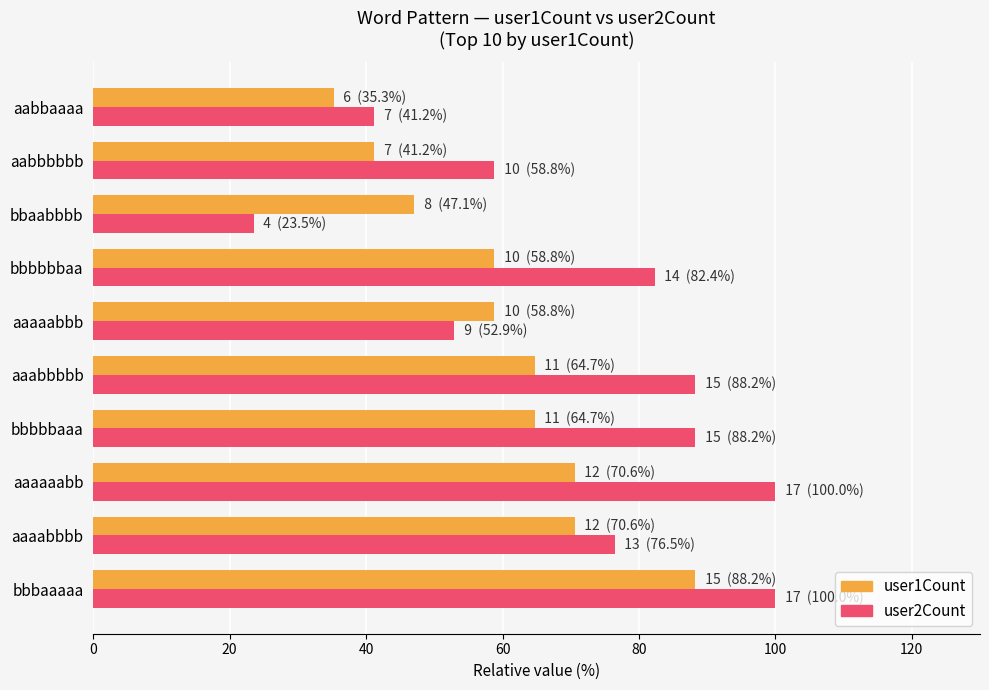

What is the sum of all user1Count values?

600.0